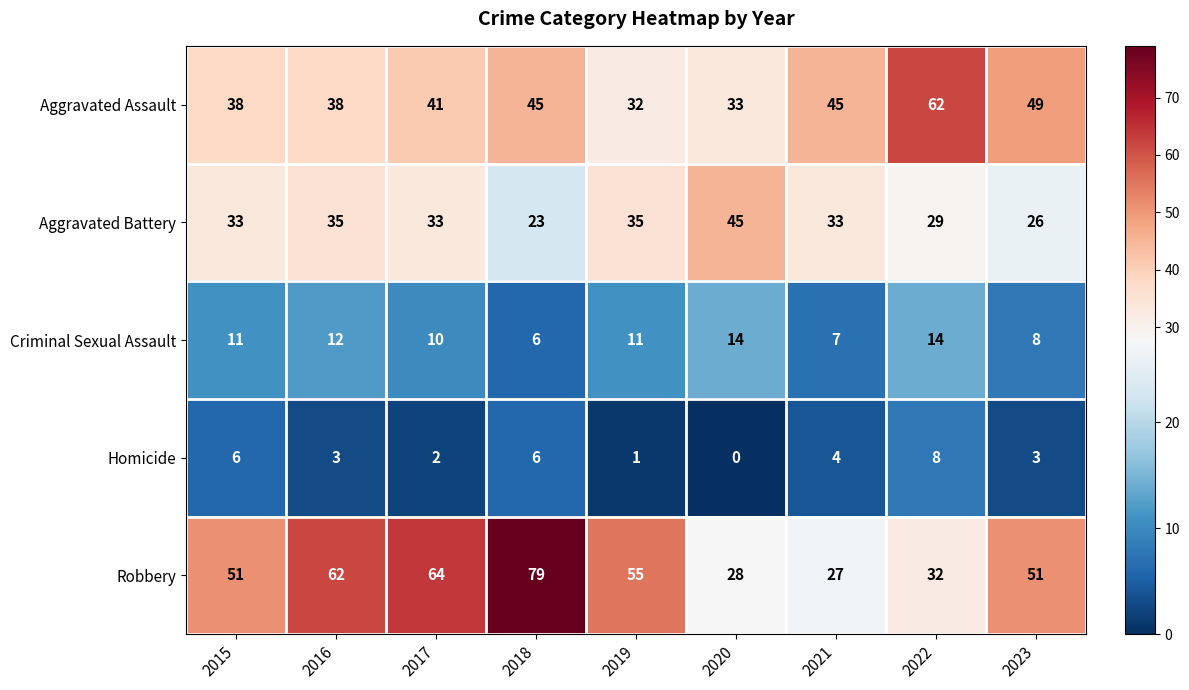

What is the average value of the Robbery series?

50